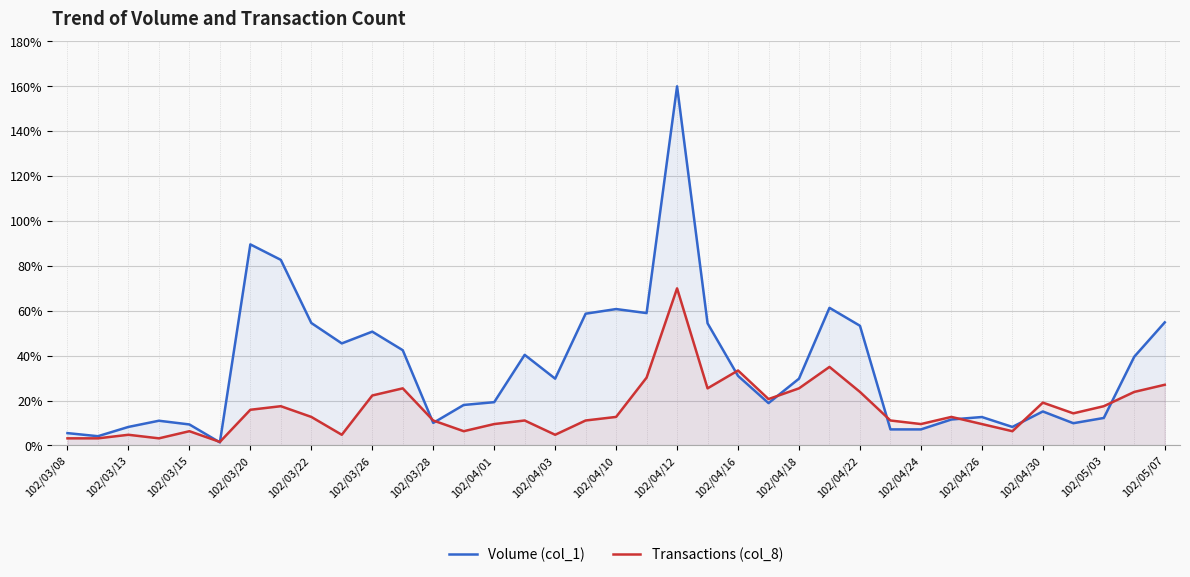

What is the label of the 1st point from the left?

102/03/08